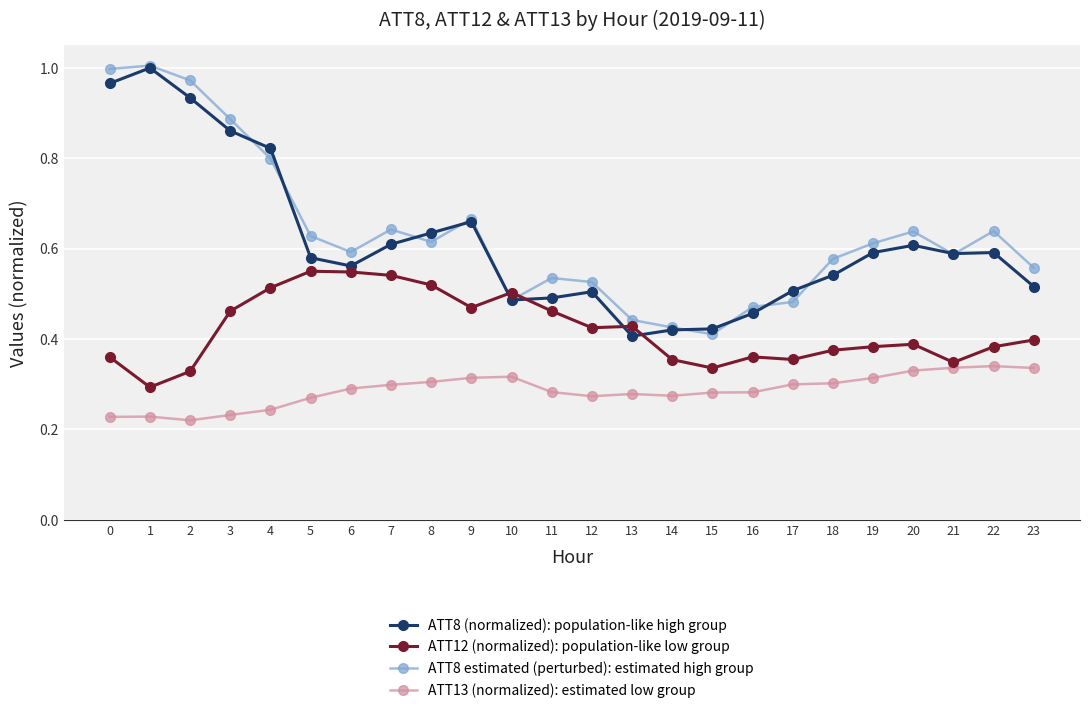

After their last crossing, which series has the higher values: ATT12 (normalized): population-like low group or ATT8 (normalized): population-like high group?

ATT8 (normalized): population-like high group